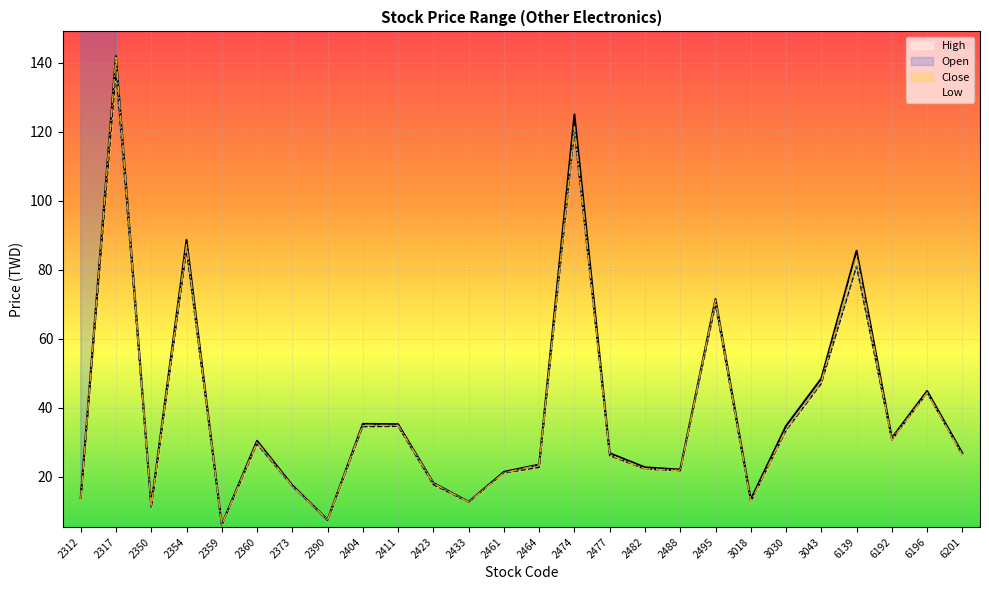

Which series changed the most between 2350 and 2495?

High